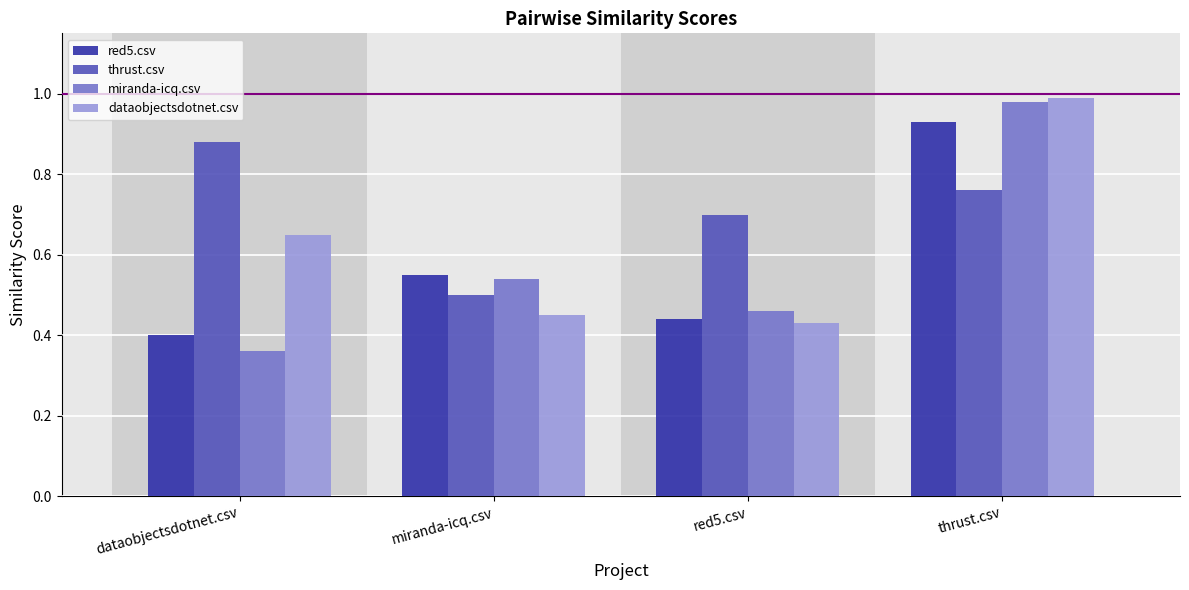

Which label corresponds to the largest value in the chart?

thrust.csv